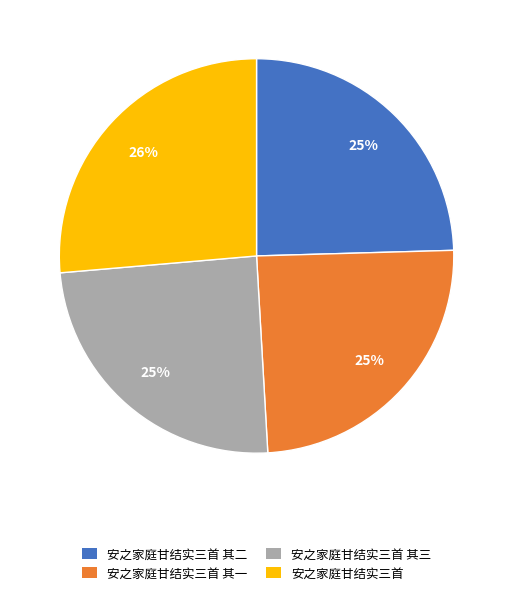

Is there any slice that represents more than half of the pie?

No